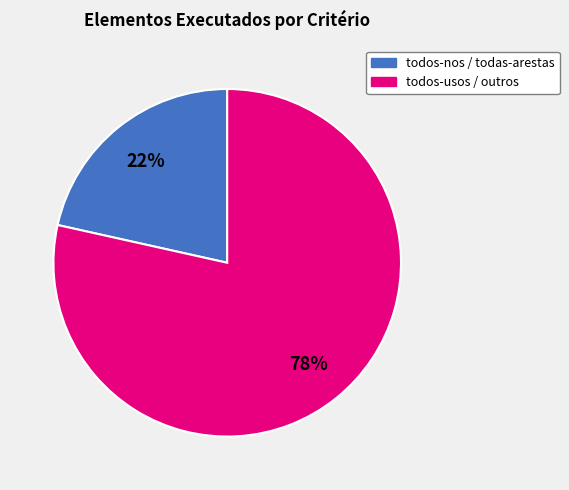

Is there any slice that represents more than half of the pie?

Yes